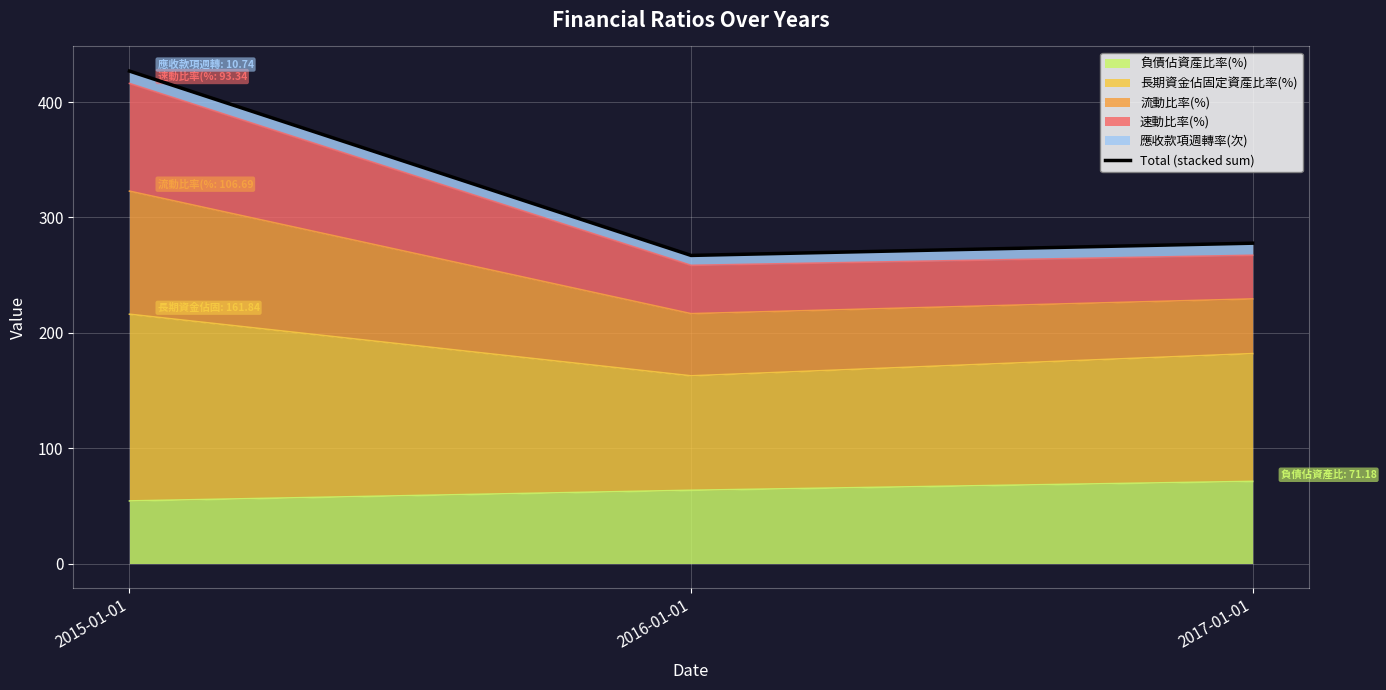

What is the label of the 1st point from the right?

2017-01-01